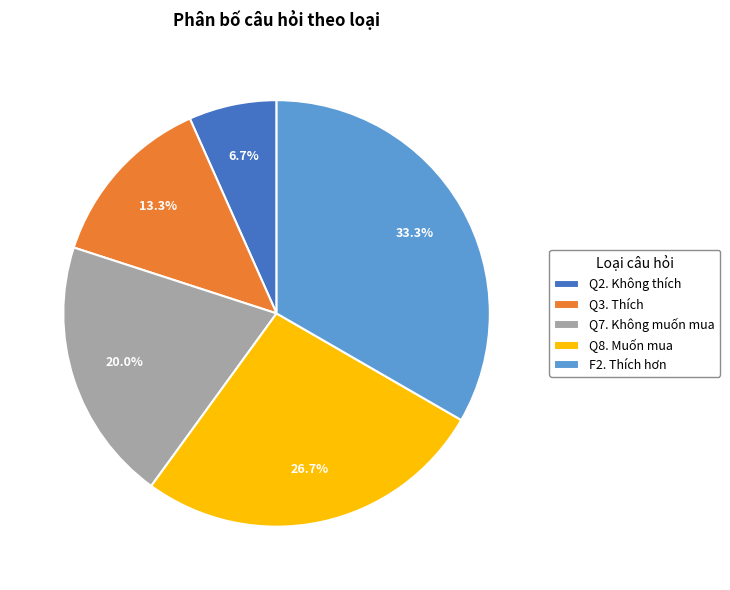

What is the total percentage of F2. Thích hơn and Q8. Muốn mua?

60.0%